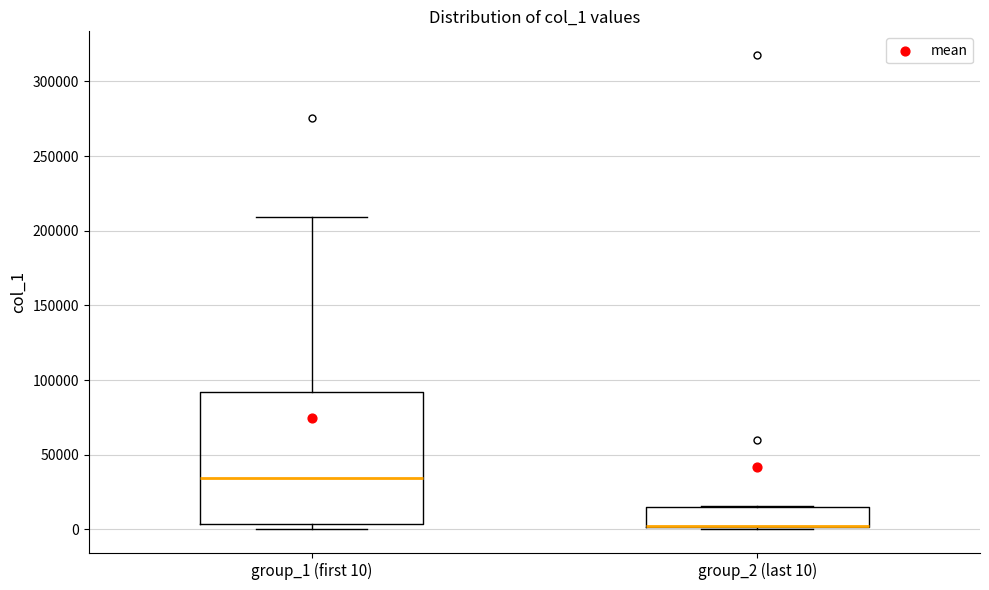

Reading left to right, transcribe this box plot: for each box, give where its median line is, the range the box spans, and where its two whiskers end, as read against the y-axis. The values are not printed on the chart, so give them approximately, as read against the axis.

group_1 (first 10): median 35000, box 5000 to 90000, whiskers 0 to 210000
group_2 (last 10): median 0 (drawn on the box's lower edge), box 0 to 15000, whiskers 0 to 15000